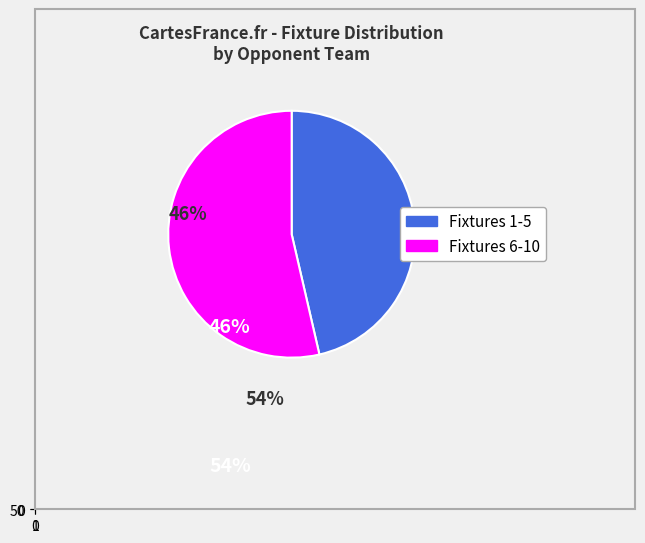

Is 67 the majority of the pie?

No